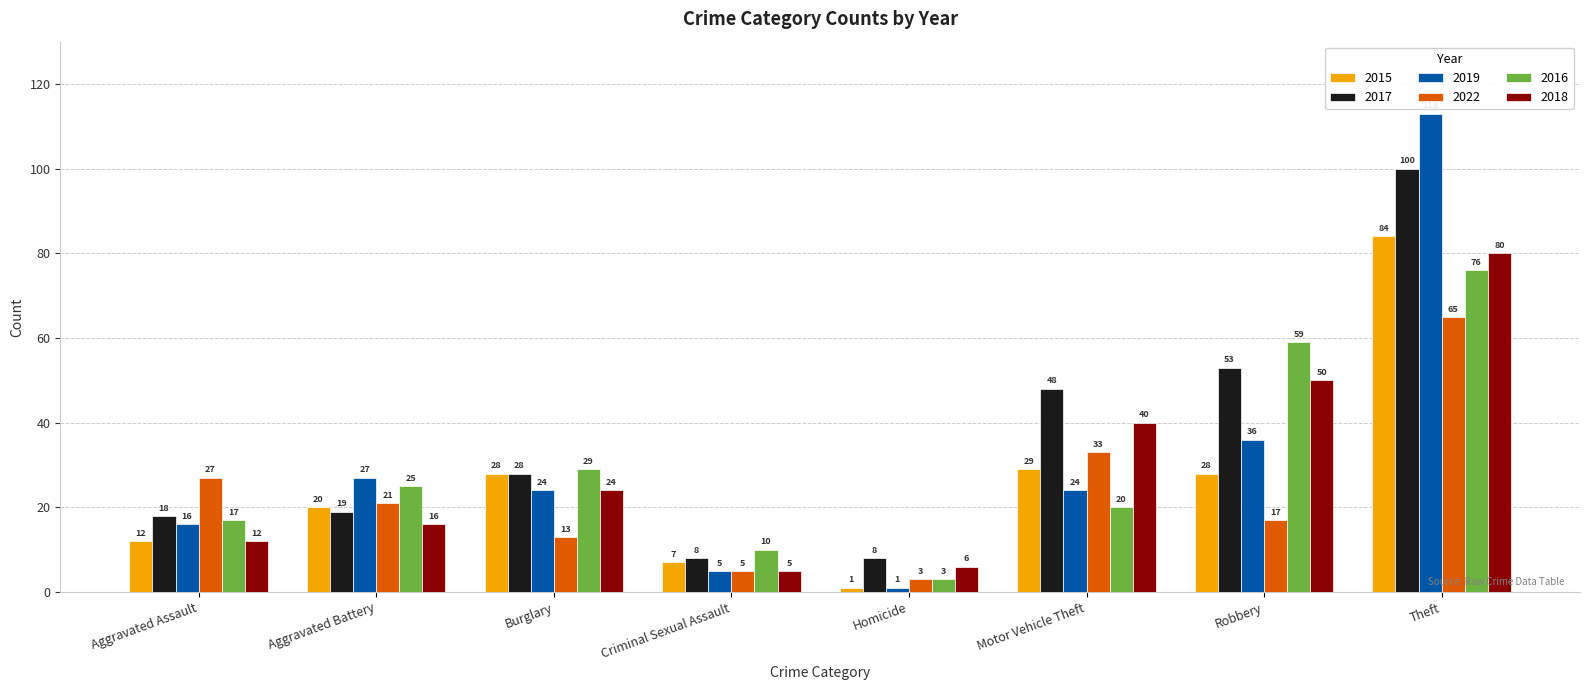

What is the label of the 6th bar from the right?

Burglary